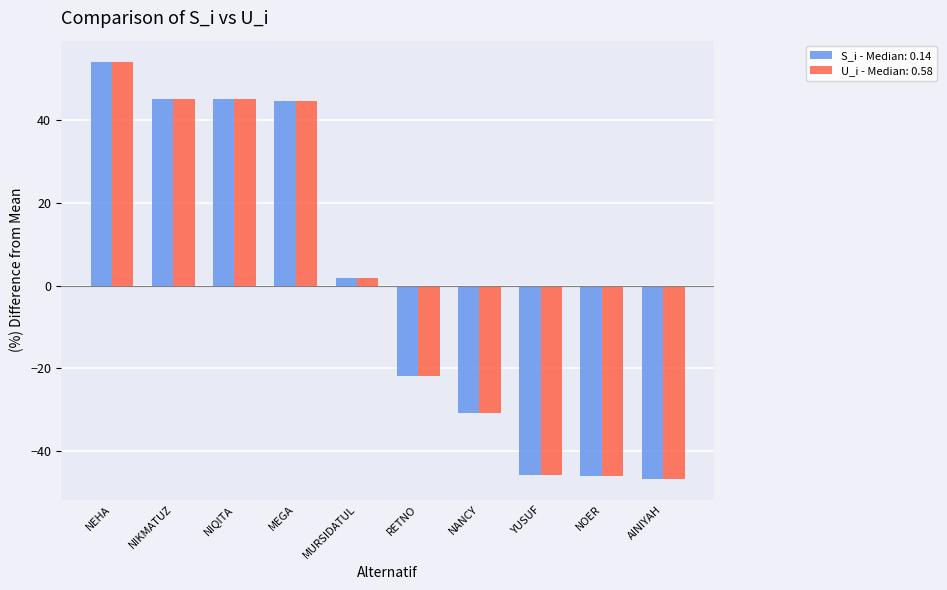

Which category has the highest value across all series?

NEHA